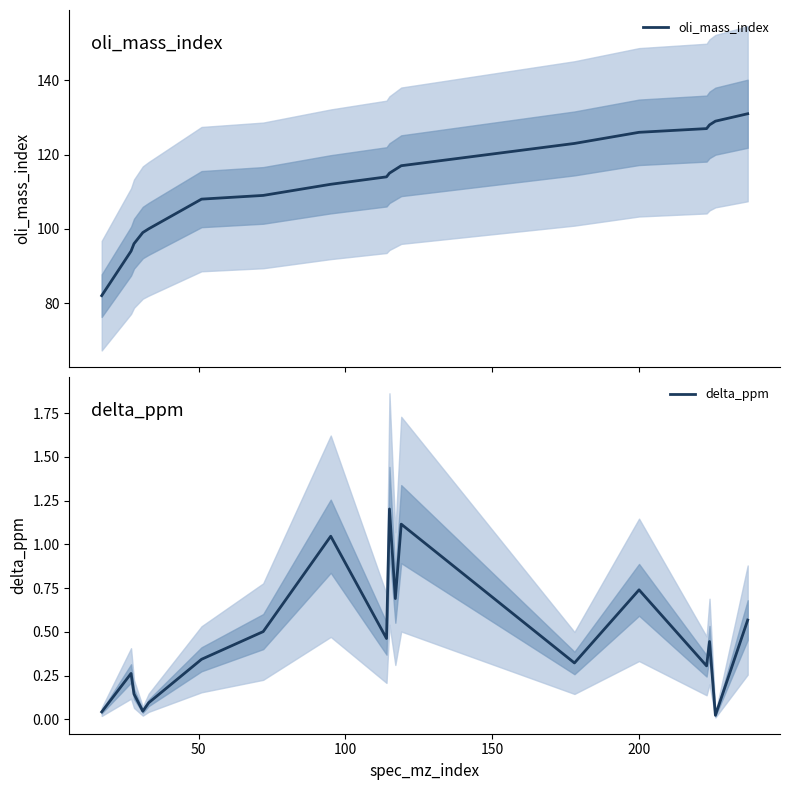

Is the value of delta_ppm at 15 greater than the value of oli_mass_index at 50?

No